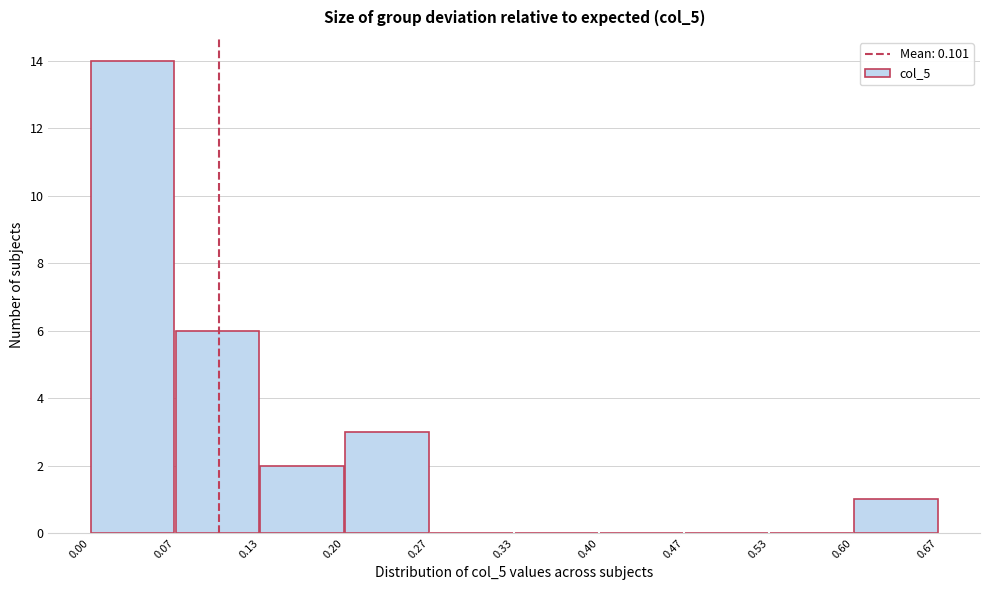

Reading left to right, transcribe this chart: for each bar, give the range it covers on the x-axis and its height. The values are not printed on the chart, so give them approximately, as read against the axis.

0.00 to 0.07: 14
0.07 to 0.13: 6
0.13 to 0.20: 2
0.20 to 0.27: 3
0.27 to 0.33: 0
0.33 to 0.40: 0
0.40 to 0.47: 0
0.47 to 0.53: 0
0.53 to 0.60: 0
0.60 to 0.67: 1